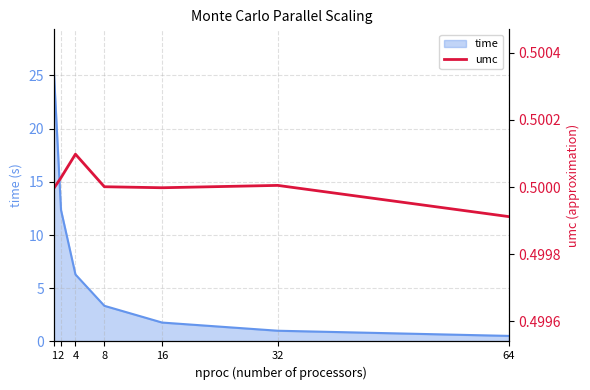

What is the value of the 7th point from the left?

0.5